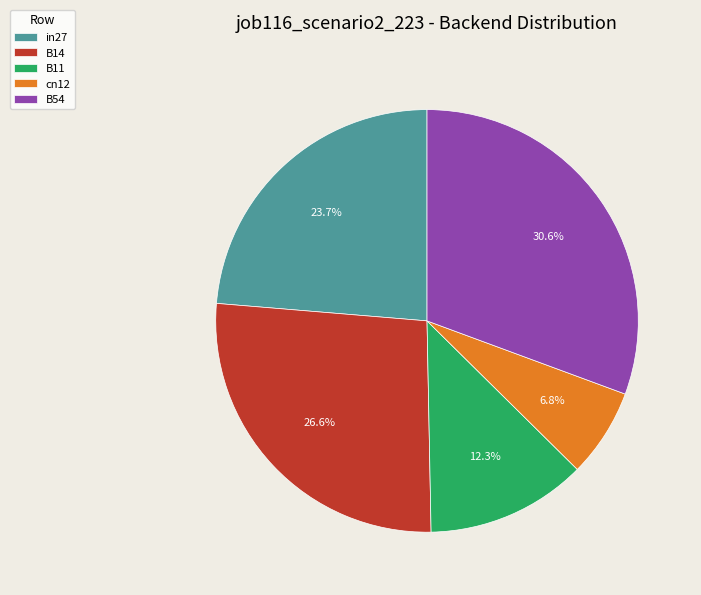

How many slices are in this pie chart?

5